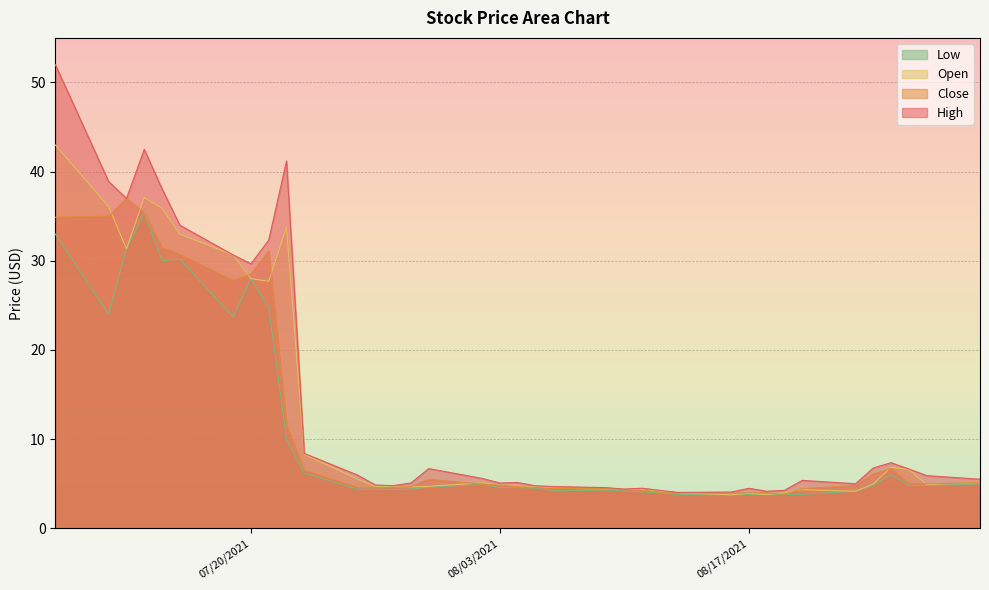

List the series in order of their peak value, highest first.

High, Open, Close, Low